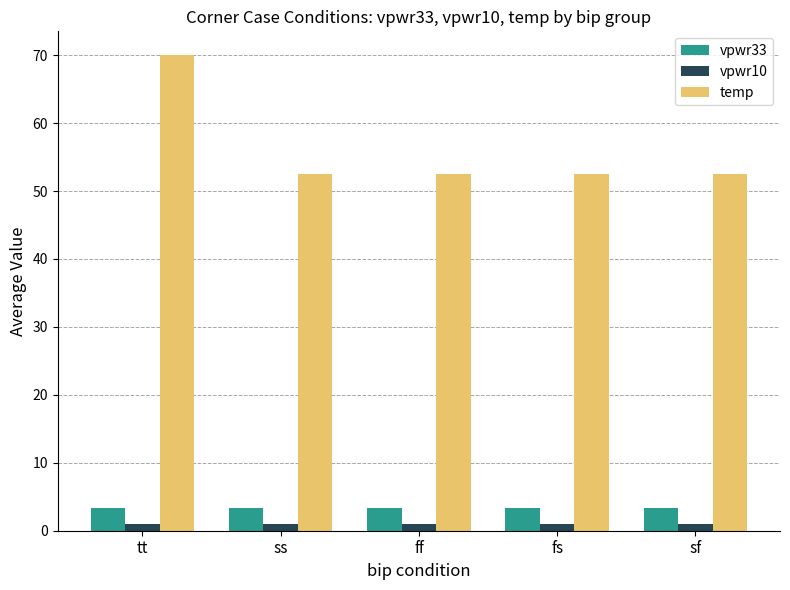

What is the sum of the vpwr10 values at sf and tt?

2.0